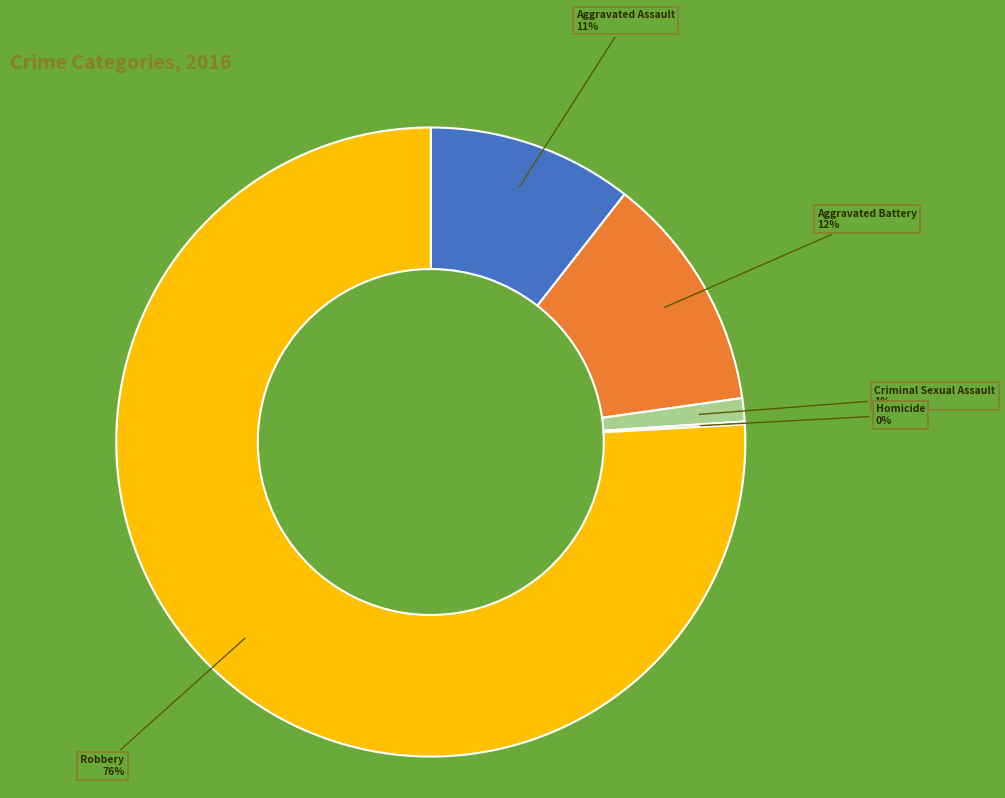

To the nearest percent, what is the average slice percentage?

20%